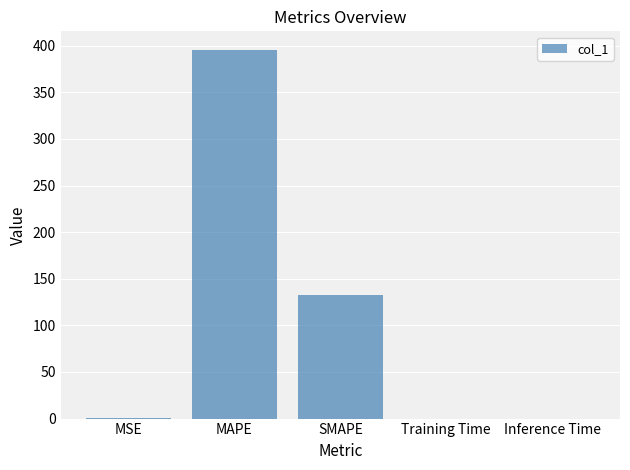

What is the sum of the values at Training Time and MAPE?

395.7